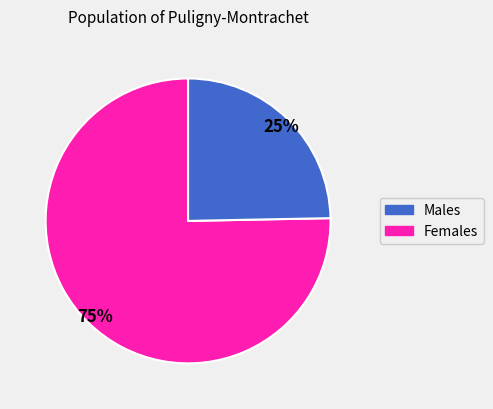

How many segments does this pie chart have?

2